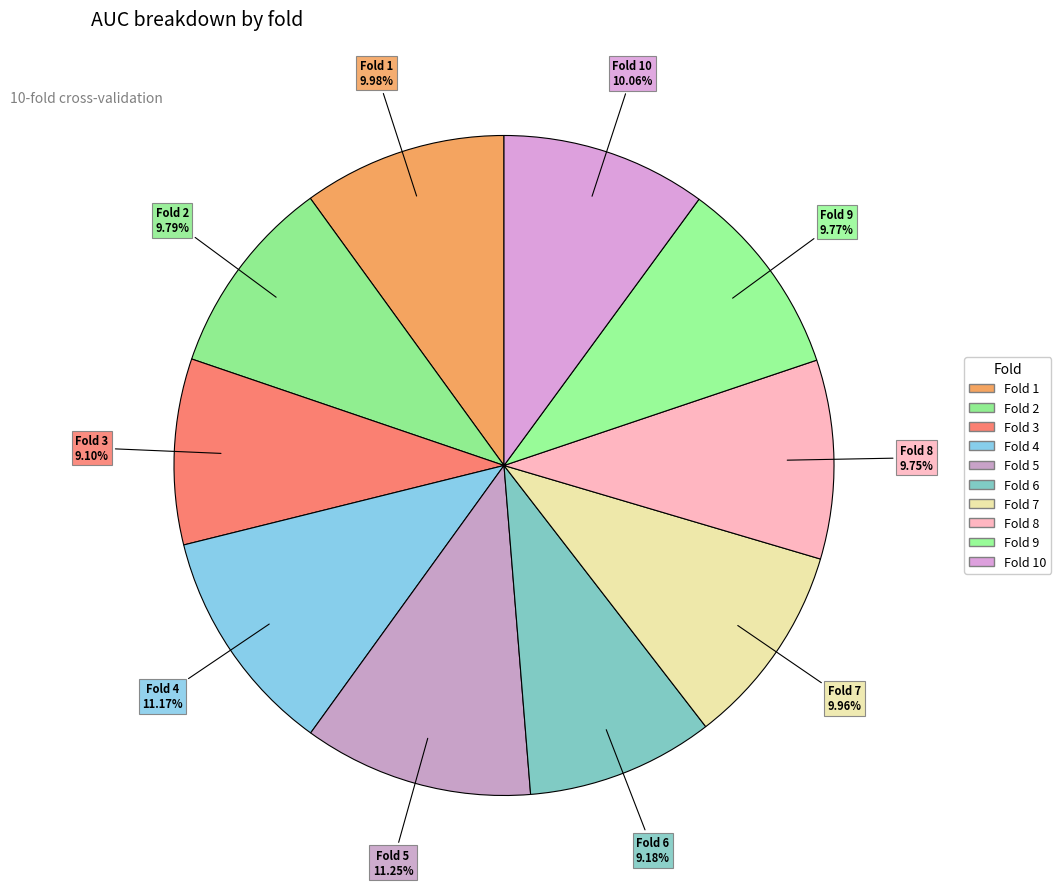

How many segments does this pie chart have?

10